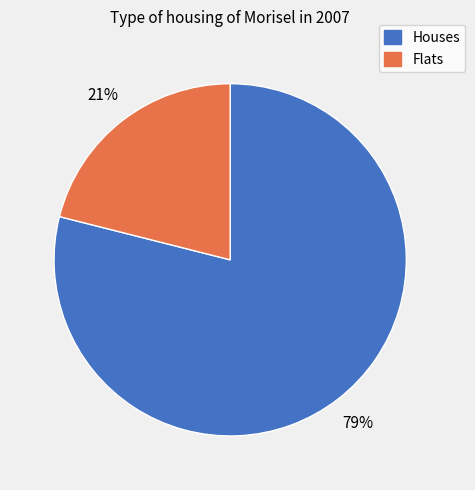

To the nearest percent, what is the average slice percentage?

50%